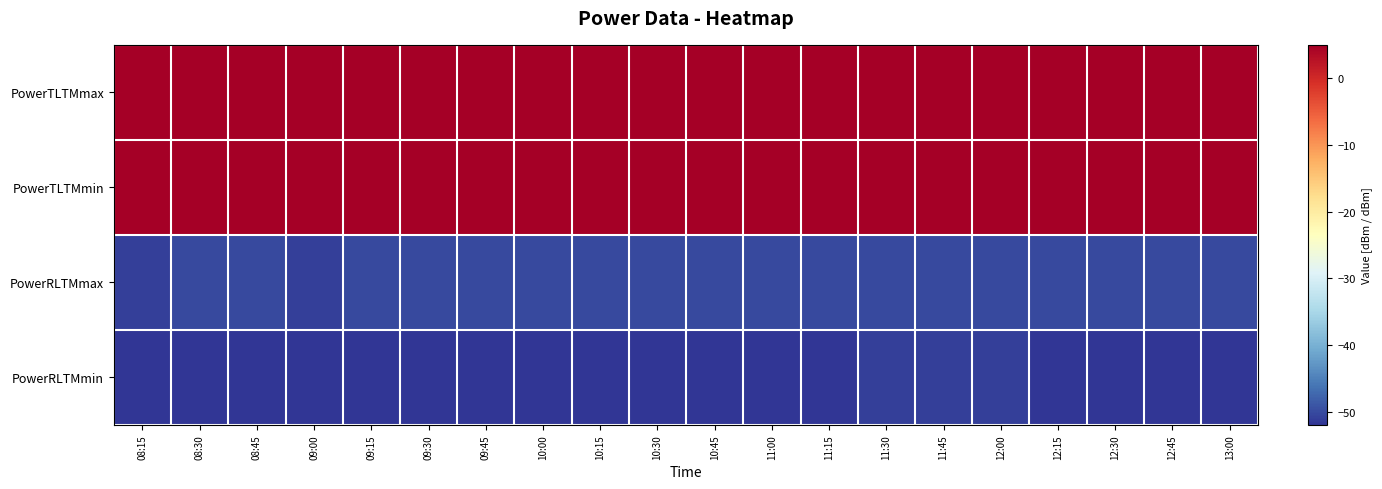

Reading right to left, what are all the values shown in this chart?

PowerTLTMmax: 13:00=5.0	12:45=5.0	12:30=5.0	12:15=5.0	12:00=5.0	11:45=5.0	11:30=5.0	11:15=5.0	11:00=5.0	10:45=5.0	10:30=5.0	10:15=5.0	10:00=5.0	09:45=5.0	09:30=5.0	09:15=5.0	09:00=5.0	08:45=5.0	08:30=5.0	08:15=5.0
PowerTLTMmin: 13:00=4.8	12:45=4.8	12:30=4.8	12:15=4.8	12:00=4.8	11:45=4.8	11:30=4.8	11:15=4.8	11:00=4.8	10:45=4.8	10:30=4.8	10:15=4.8	10:00=4.8	09:45=4.8	09:30=4.8	09:15=4.8	09:00=4.8	08:45=4.8	08:30=4.8	08:15=4.8
PowerRLTMmax: 13:00=-50.0	12:45=-50.0	12:30=-50.0	12:15=-50.0	12:00=-50.0	11:45=-50.0	11:30=-50.0	11:15=-50.0	11:00=-50.0	10:45=-50.0	10:30=-50.0	10:15=-50.0	10:00=-50.0	09:45=-50.0	09:30=-50.0	09:15=-50.0	09:00=-51.0	08:45=-50.0	08:30=-50.0	08:15=-51.0
PowerRLTMmin: 13:00=-52.0	12:45=-52.0	12:30=-52.0	12:15=-52.0	12:00=-51.0	11:45=-51.0	11:30=-51.0	11:15=-52.0	11:00=-52.0	10:45=-52.0	10:30=-52.0	10:15=-52.0	10:00=-52.0	09:45=-52.0	09:30=-52.0	09:15=-52.0	09:00=-52.0	08:45=-52.0	08:30=-52.0	08:15=-52.0